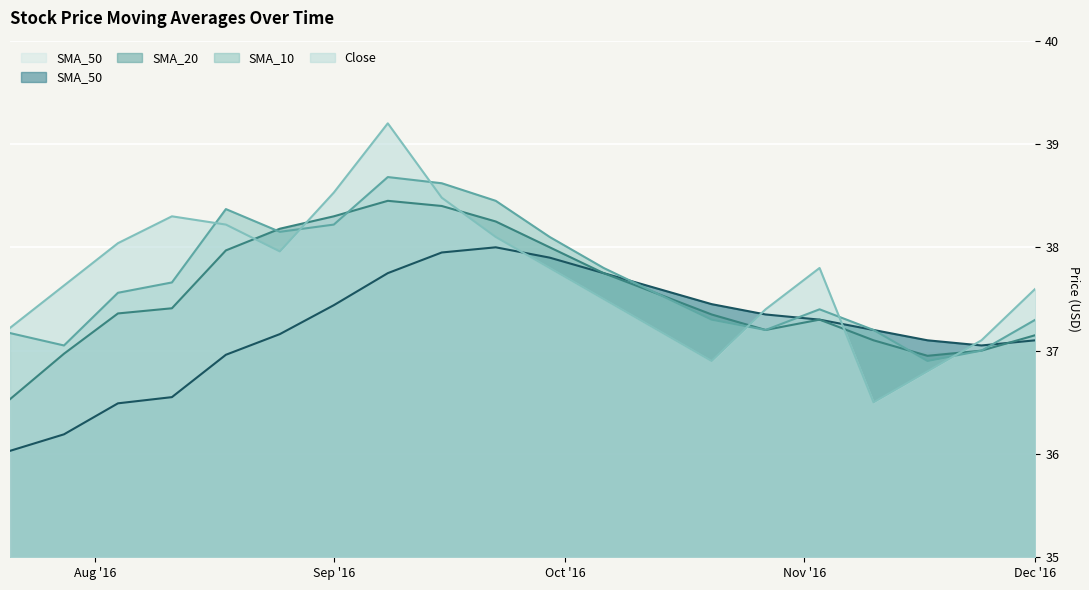

What is the difference between the highest and lowest values at Dec '16?

0.5